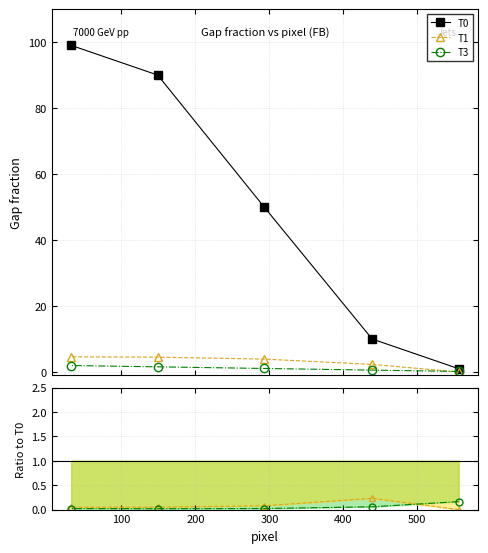

What is the value of the T3 point at the 1st from the left?

2.0